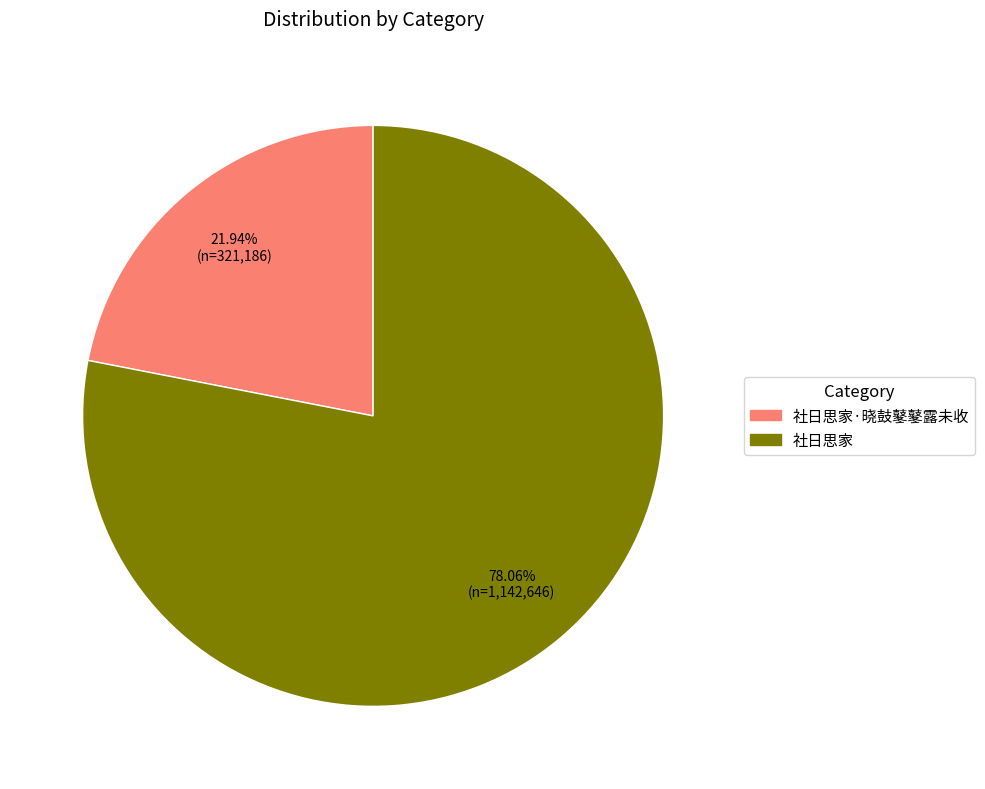

Does any single category account for the majority?

Yes